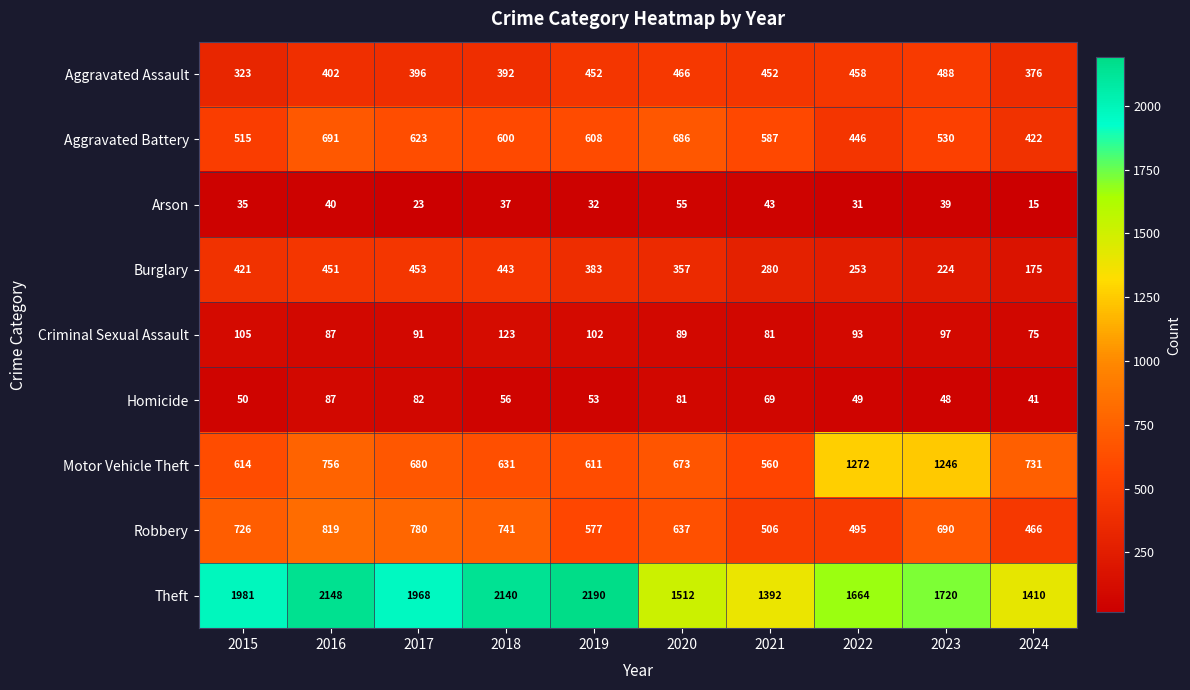

How many data points in Arson are less than 37?

5